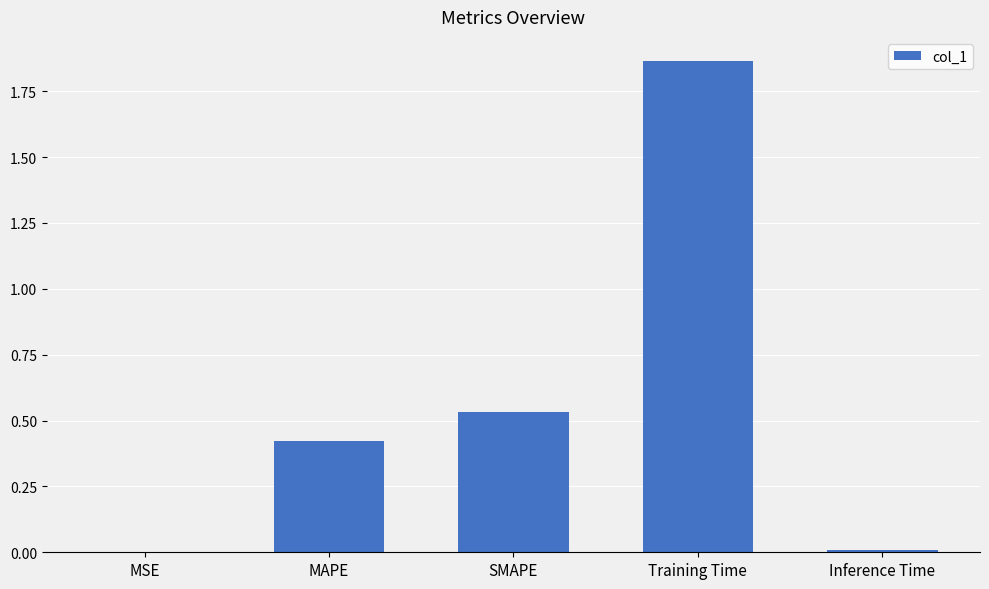

What is the sum of the values at MAPE and Training Time?

2.3